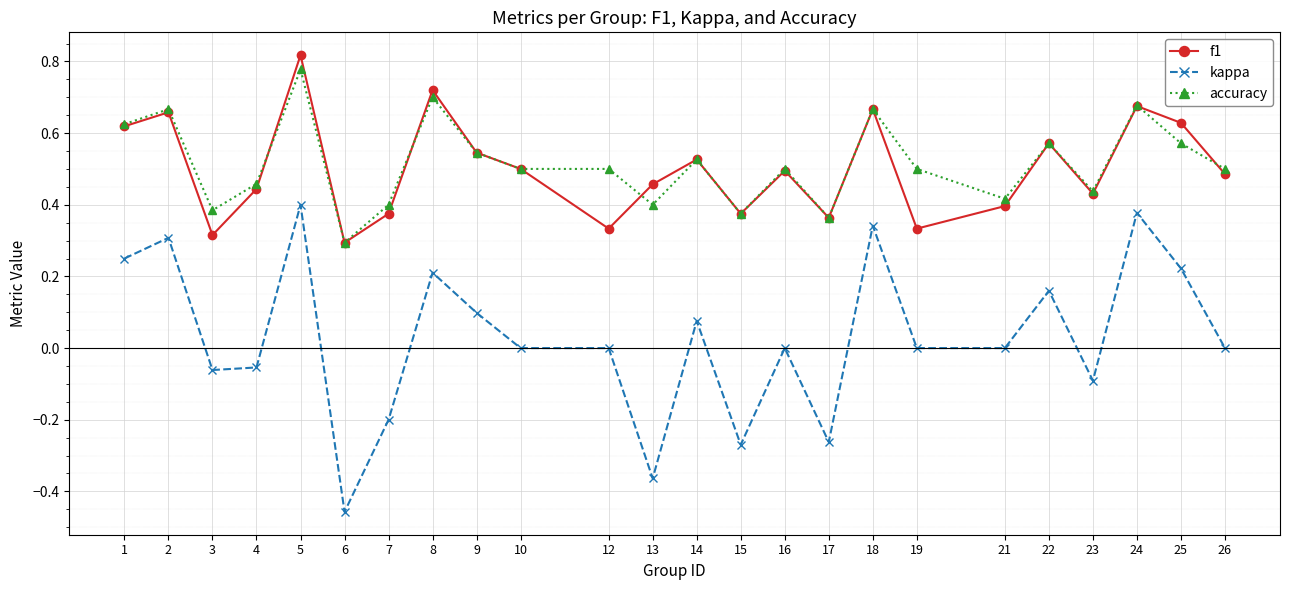

True or false: accuracy and kappa intersect in this chart.

False